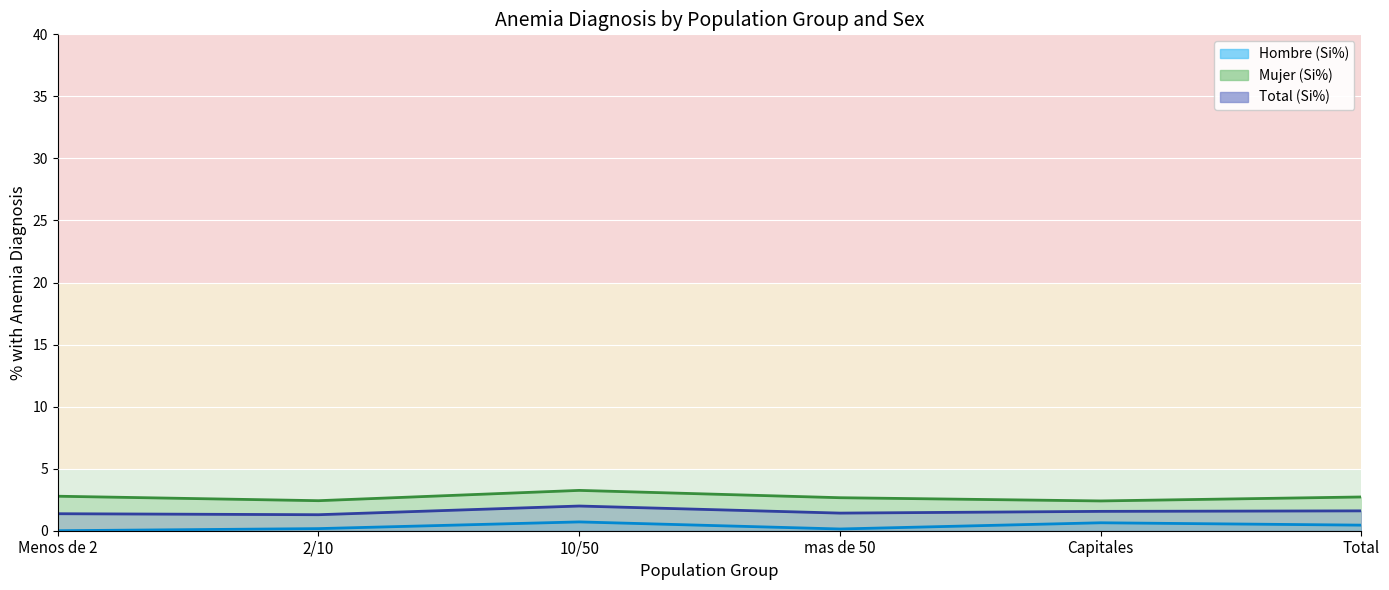

Which category has the lowest value in the Total (Si%) series?

2/10